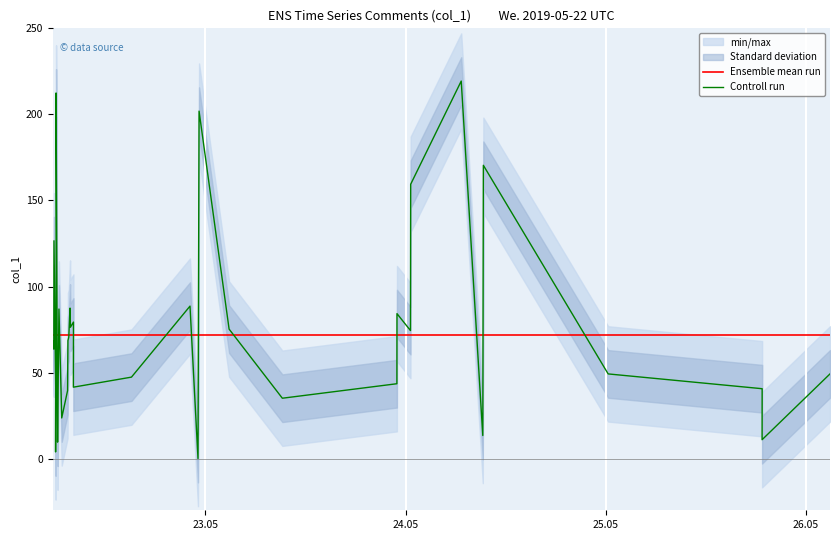

True or false: Controll run and Ensemble mean run cross at least once.

True